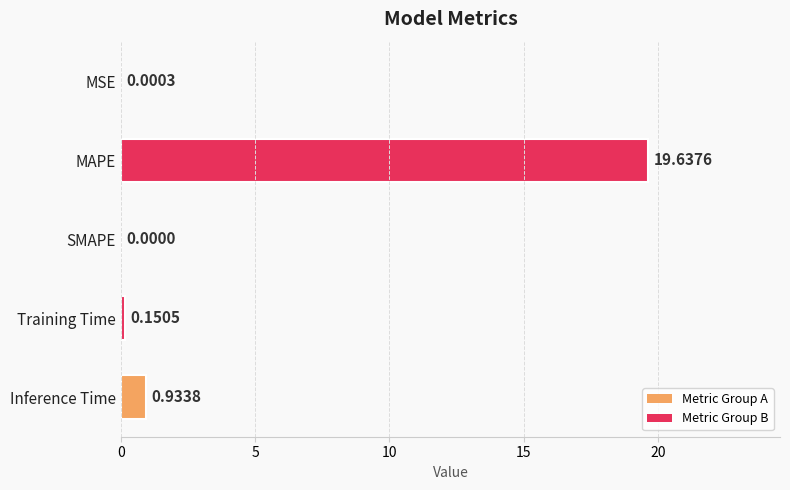

What is the change in value from SMAPE to Inference Time?

+0.9